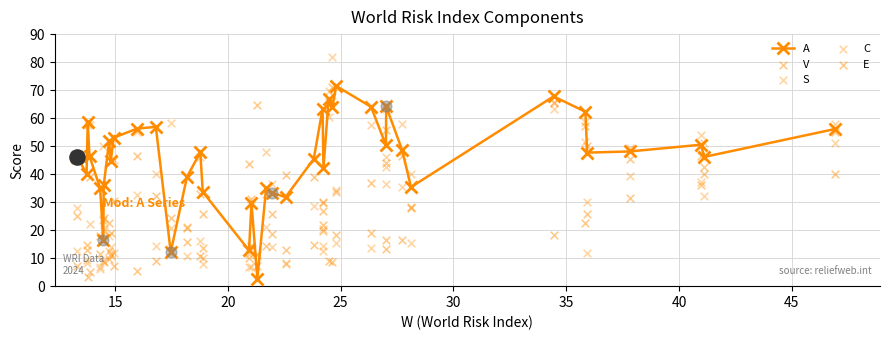

Which series has the widest spread of Y values?

C